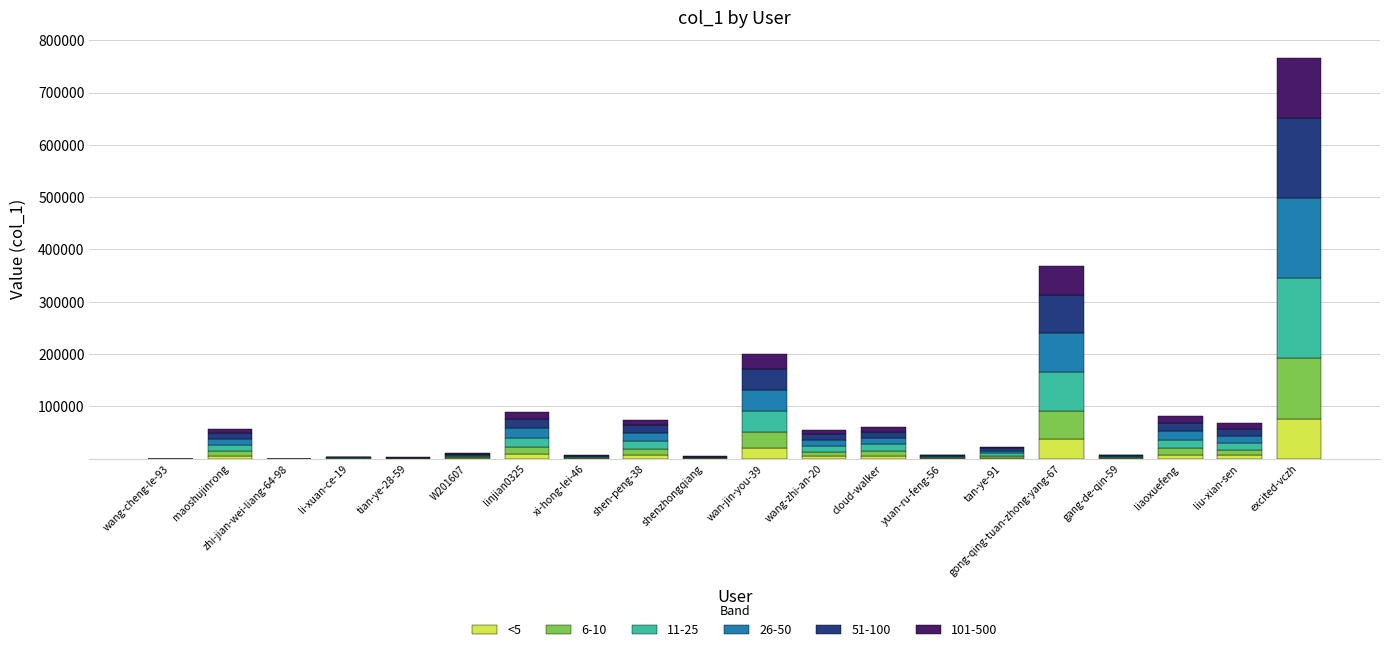

At which category is the sum across all series the highest?

excited-vczh